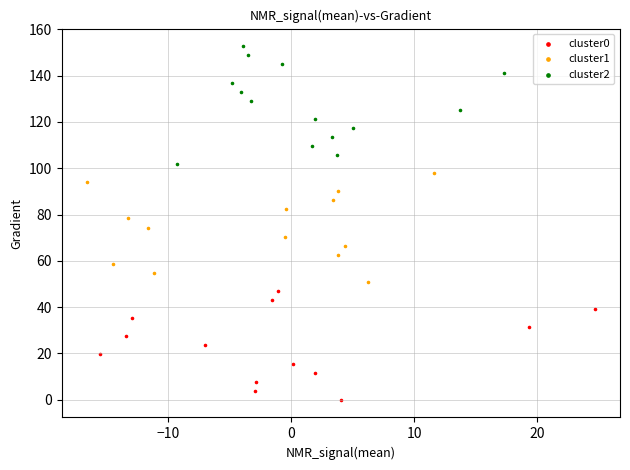

What are all the series names shown in the legend?

cluster0, cluster1, cluster2